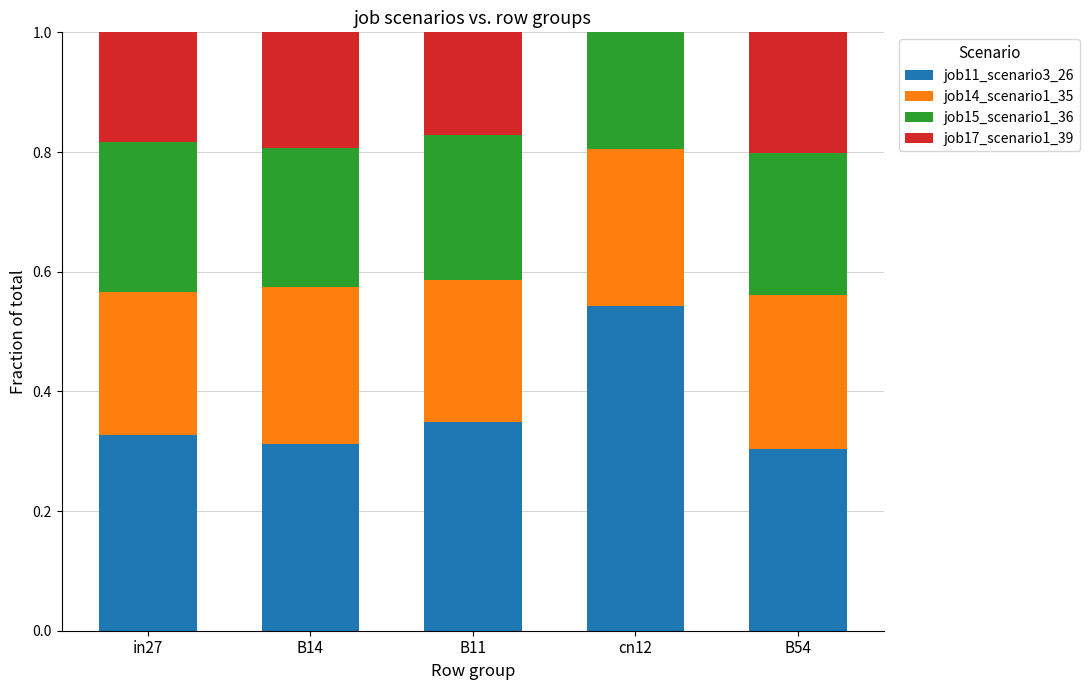

What is the total value across all series at B11?

1.0